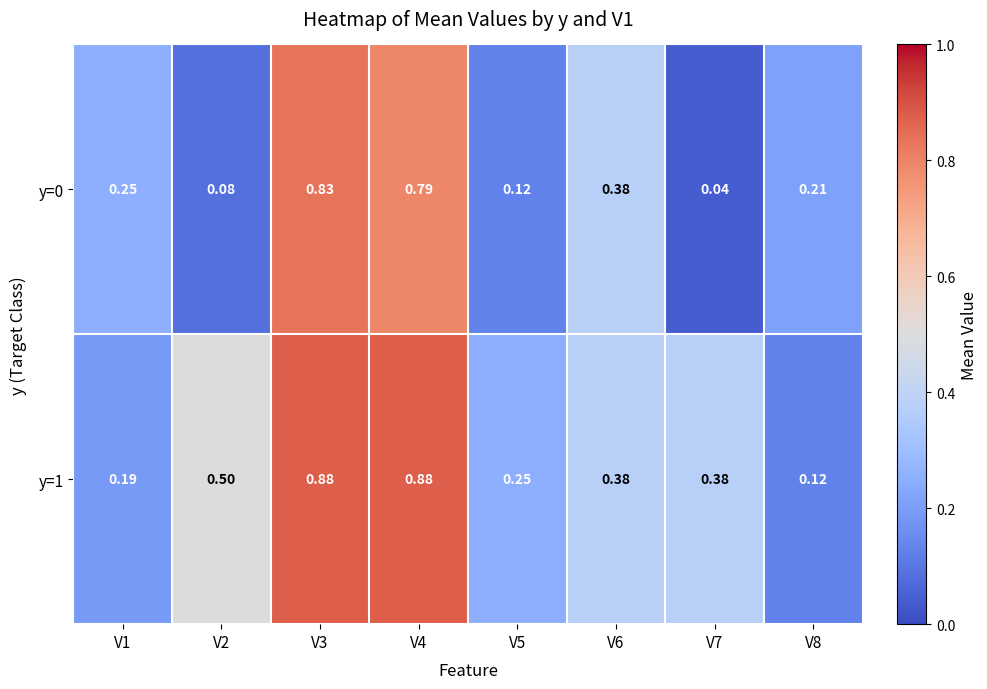

Is the value of y=1 at V3 greater than the value of y=0 at V4?

Yes